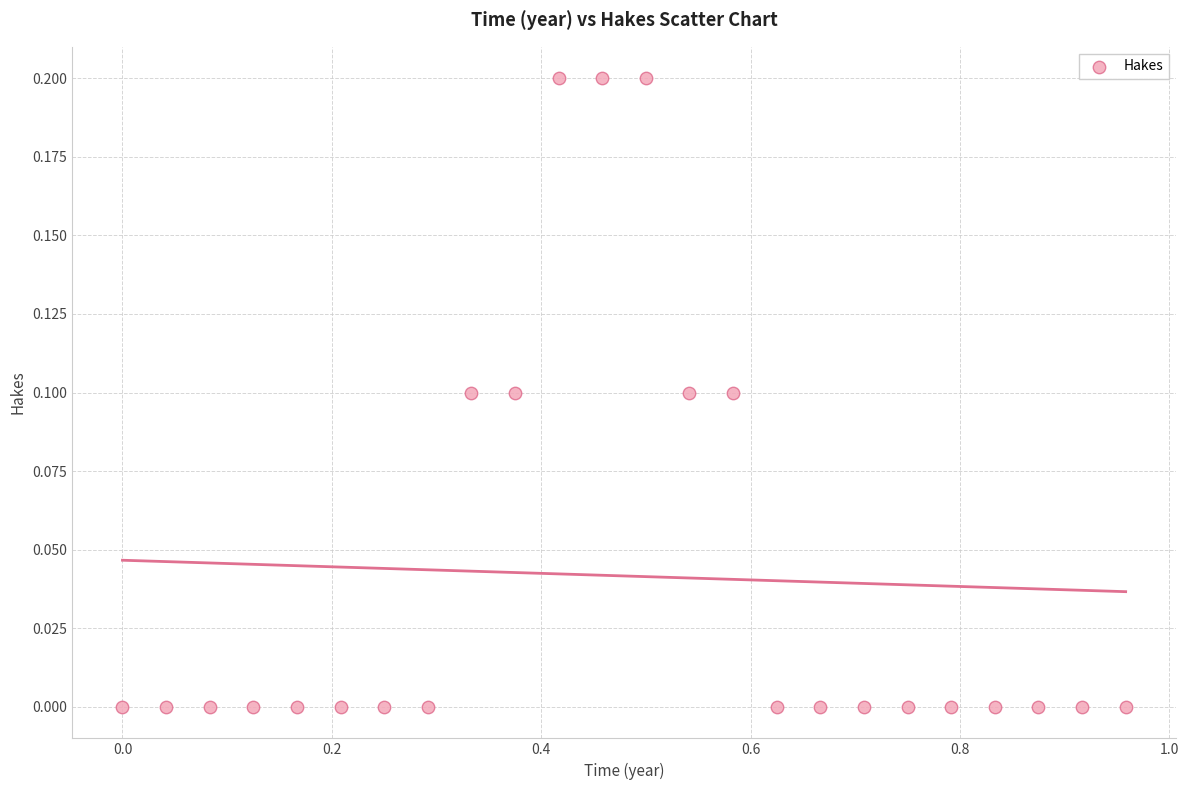

What is the range of X values (max minus min)?

1.0